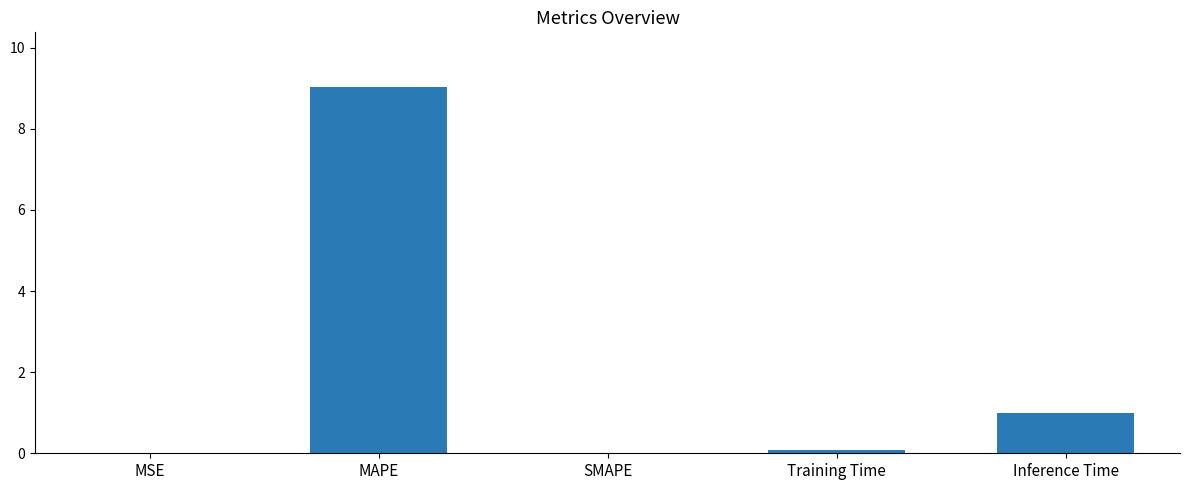

What is the greatest value displayed?

9.0